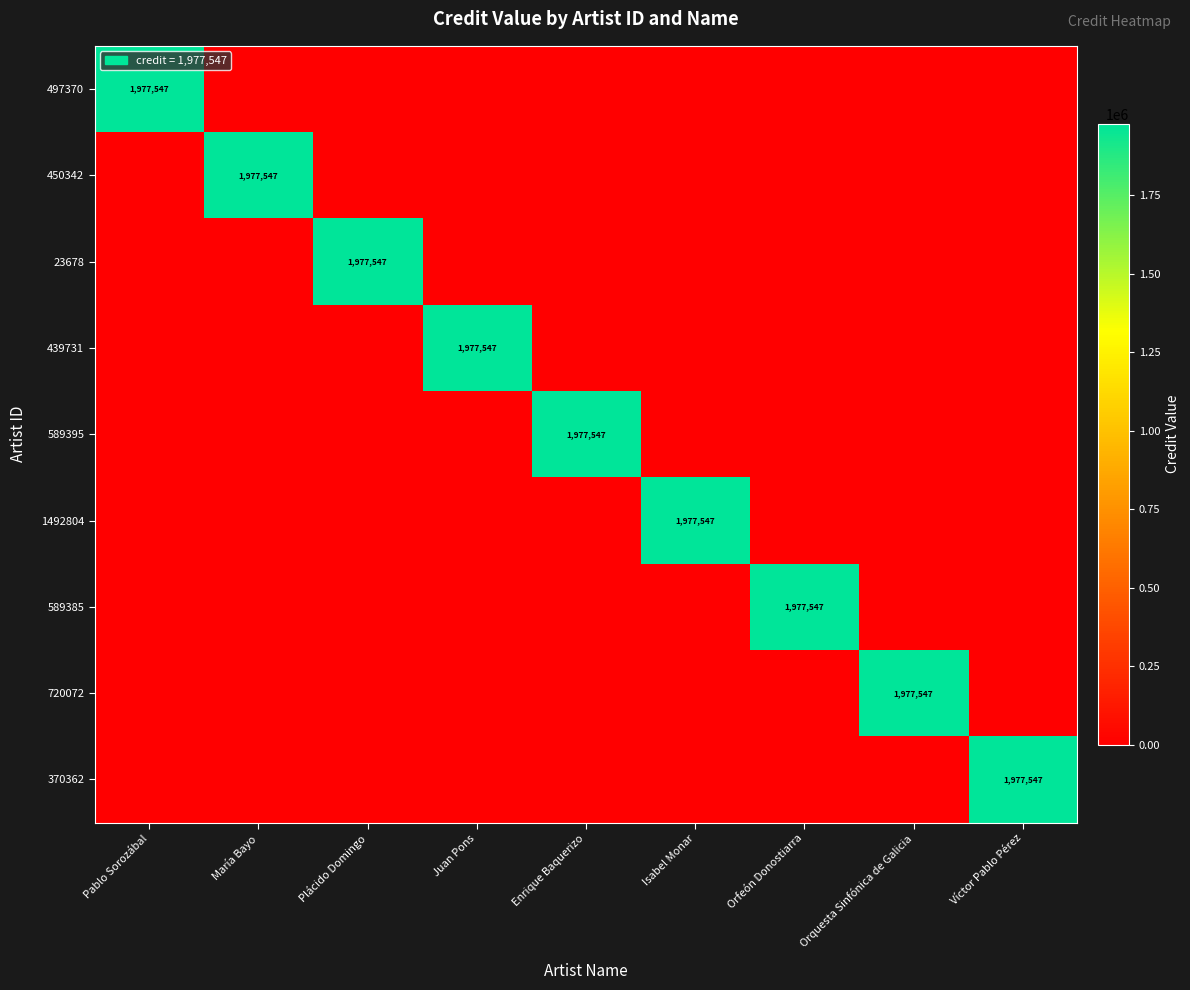

The 589385 series shows 1977547 at Orfeón Donostiarra. True or false?

True